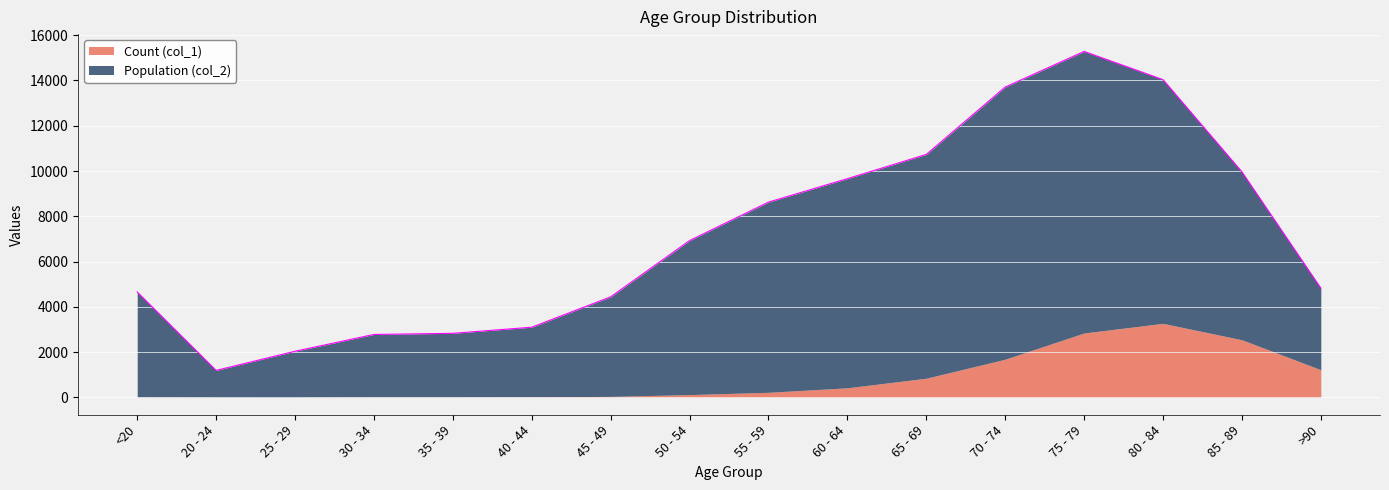

What is the value of the 15th point from the left?

9965